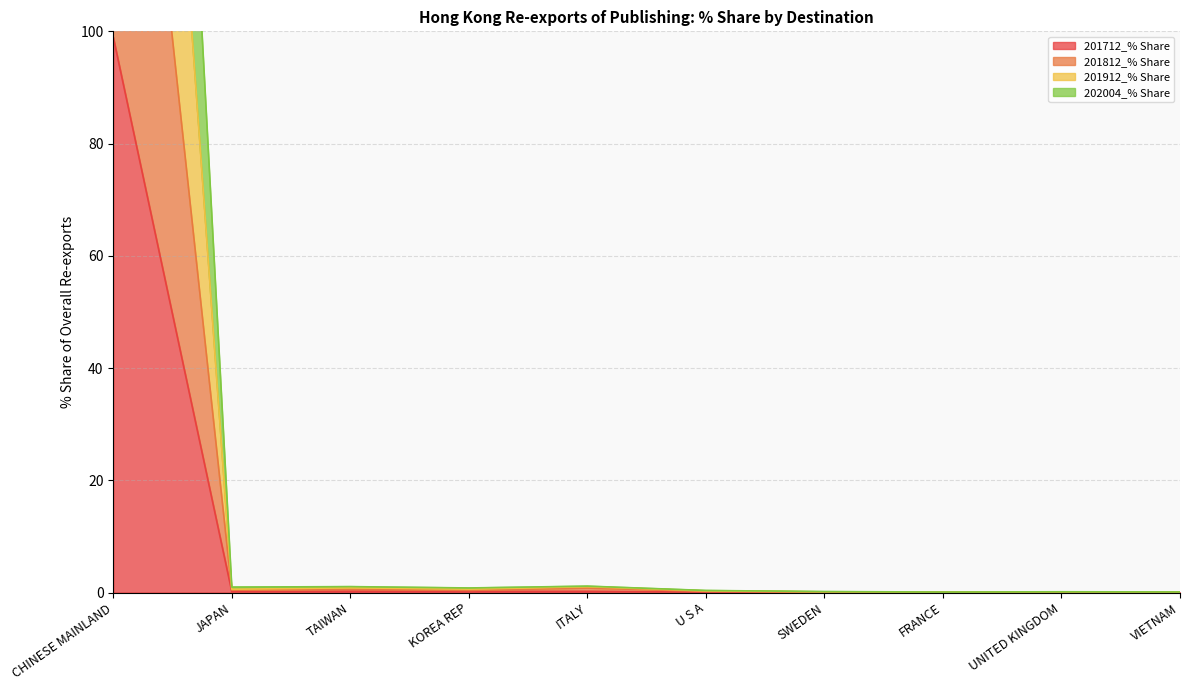

What is the label of the 3rd point from the right?

FRANCE